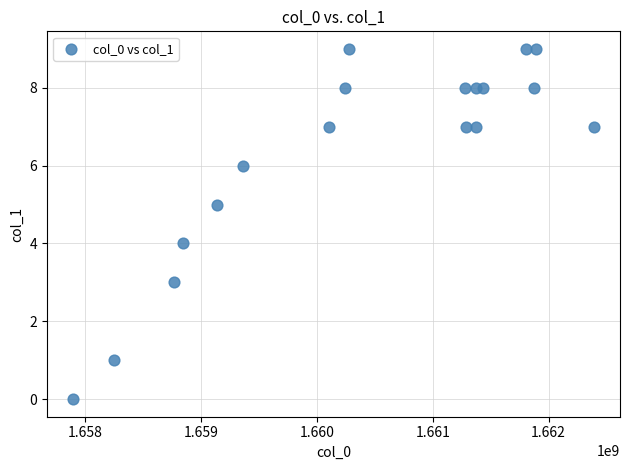

What is the range of Y values (max minus min)?

9